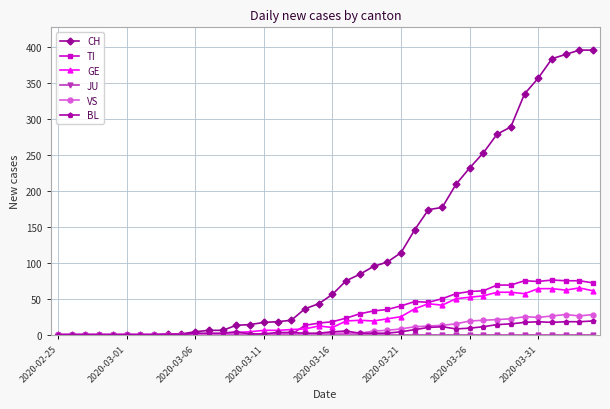

Which series has the widest spread of values?

CH